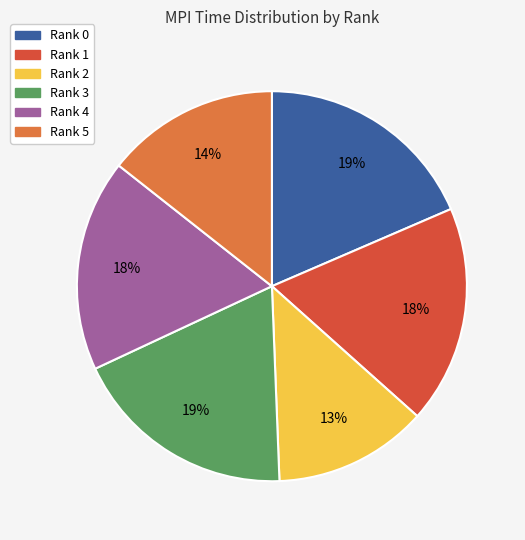

To the nearest percent, what is the difference between the largest and smallest slice percentages?

6%